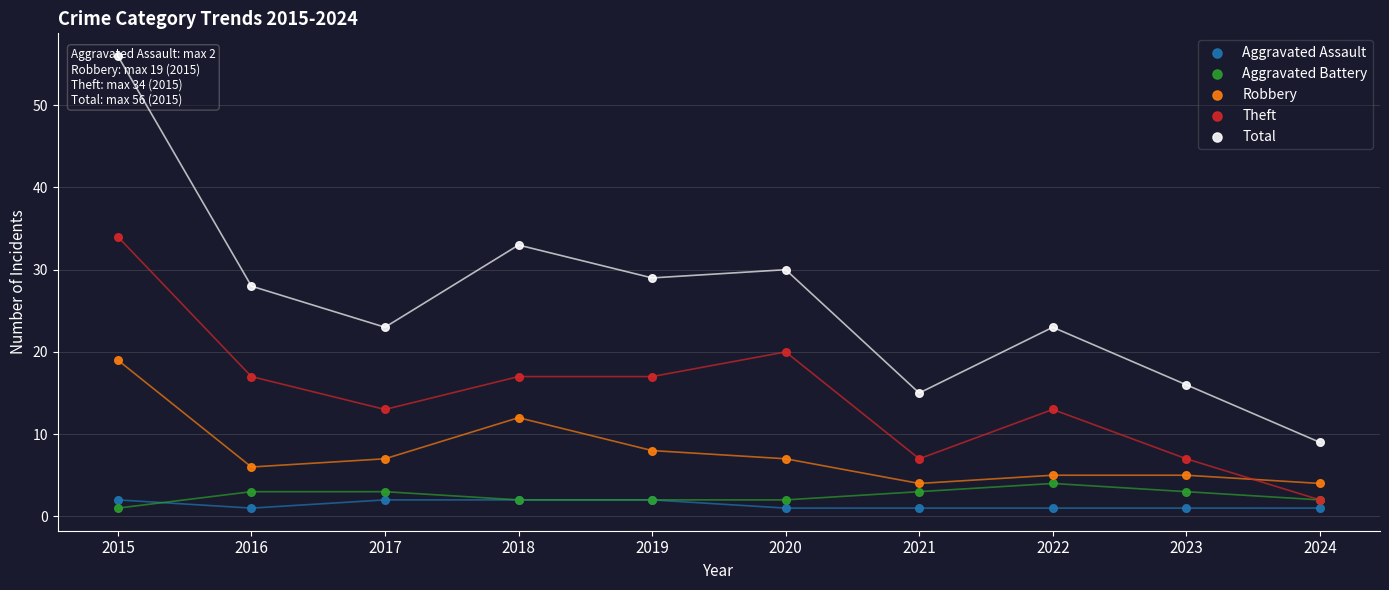

Which series contains the lowest Y value?

Aggravated Assault